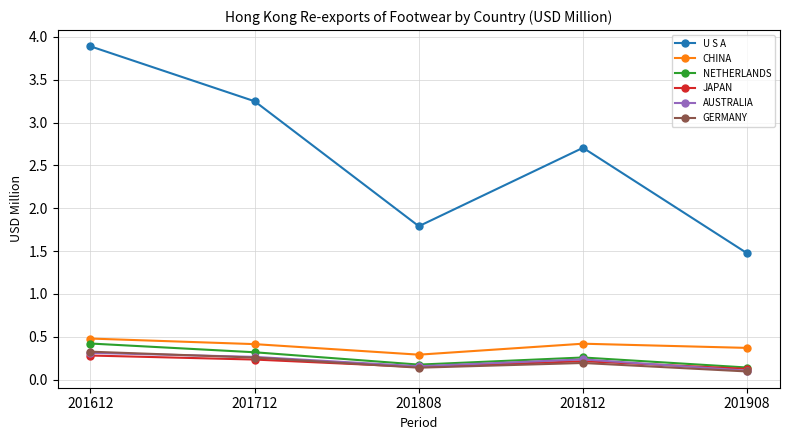

True or false: CHINA and AUSTRALIA cross at least once.

False